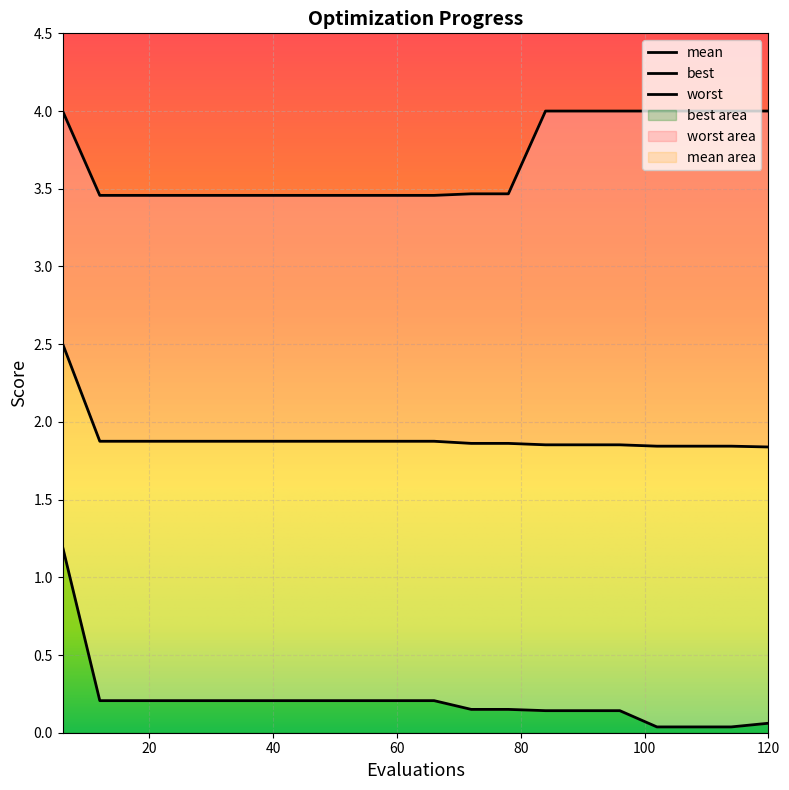

At which category is the sum across all series the highest?

6